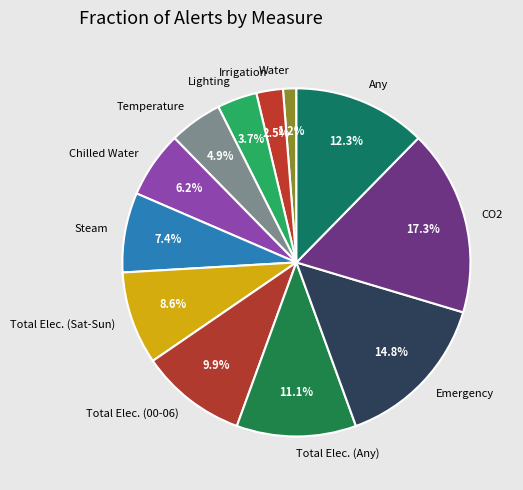

What is the ratio of the value at Temperature to the value at Emergency?

0.3